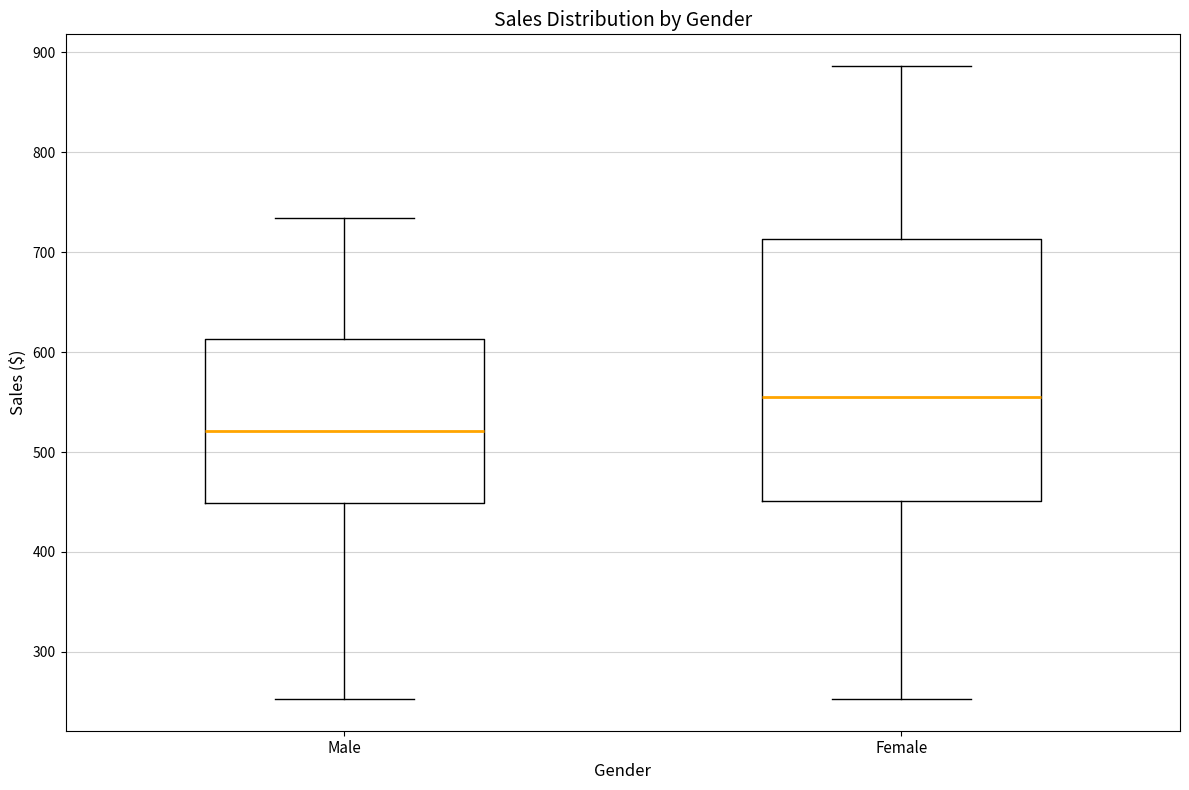

Which box has the lowest median line?

Male